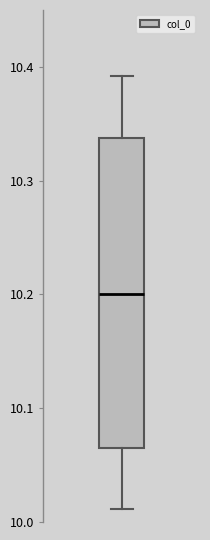

Transcribe this box plot: give where the median line is, the range the box spans, and where the two whiskers end, as read against the y-axis. The values are not printed on the chart, so give them approximately, as read against the axis.

median 10.20, box 10.07 to 10.34, whiskers 10.01 to 10.39